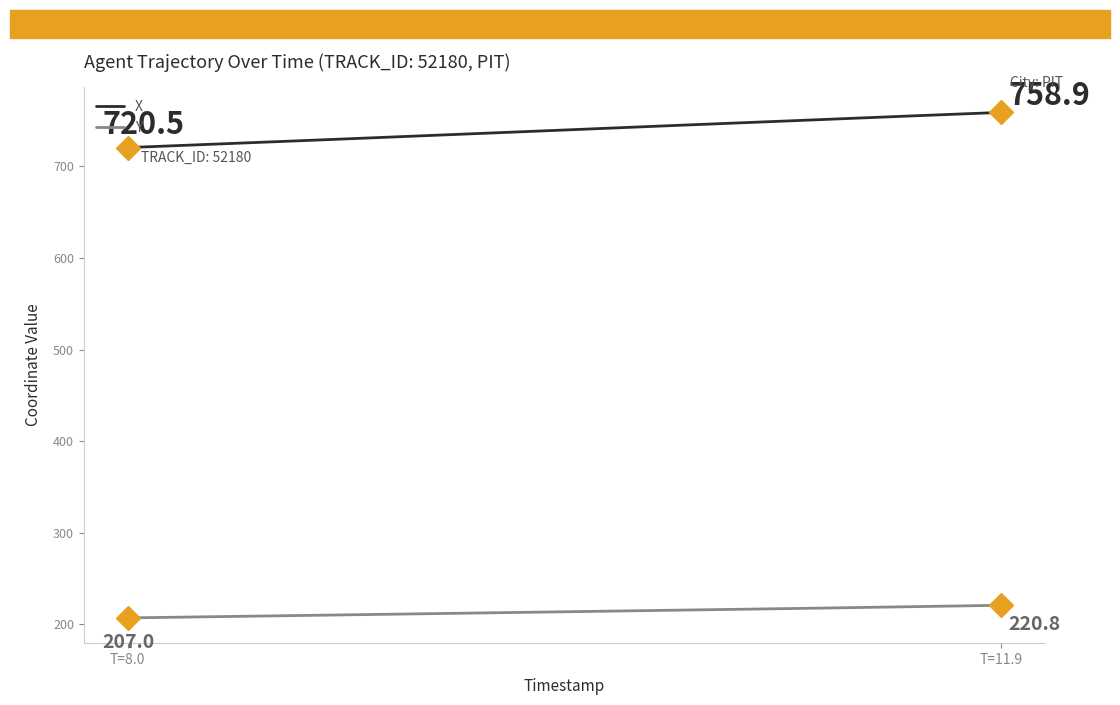

Which series has the largest total across all categories?

X